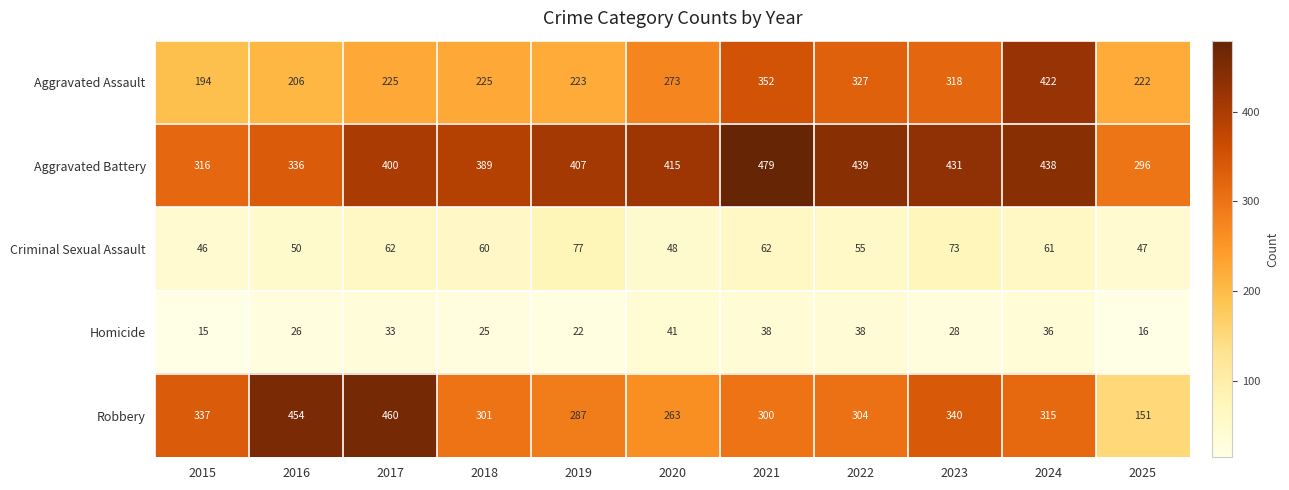

What is the sum of the Homicide values at 2015 and 2023?

43